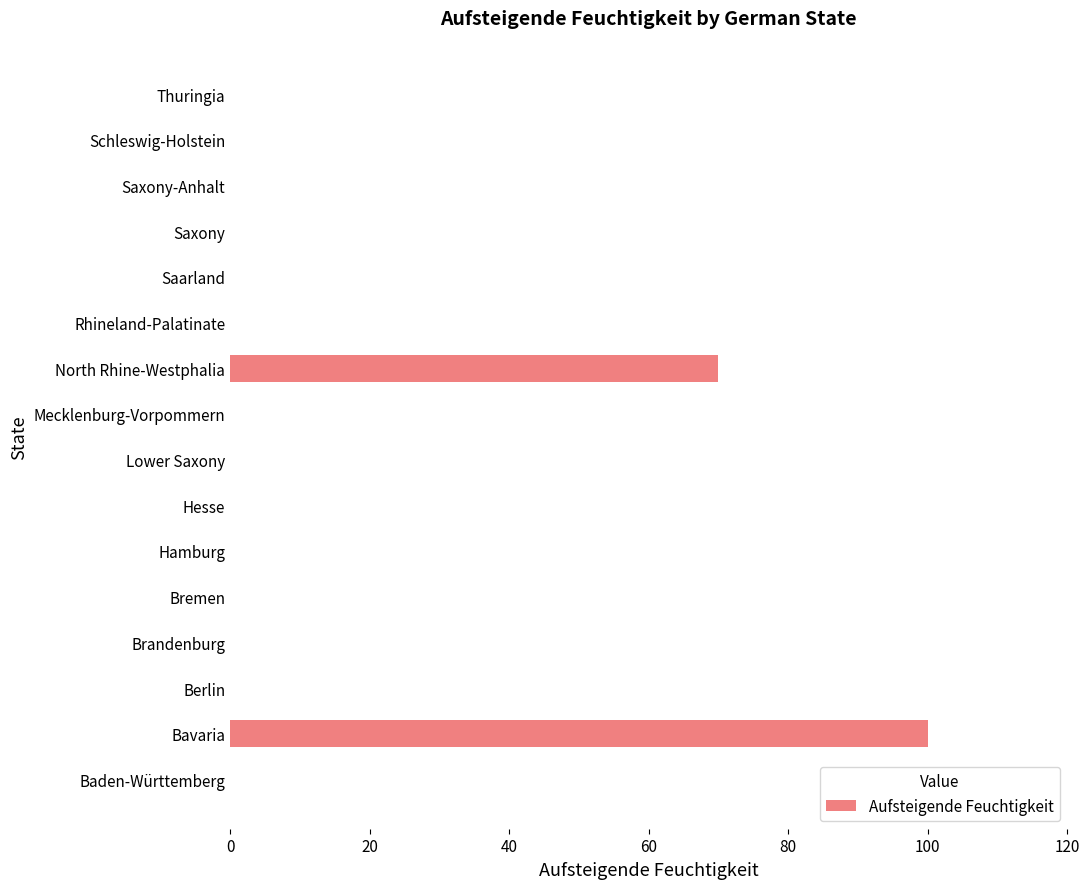

How many data points does each series have?

16